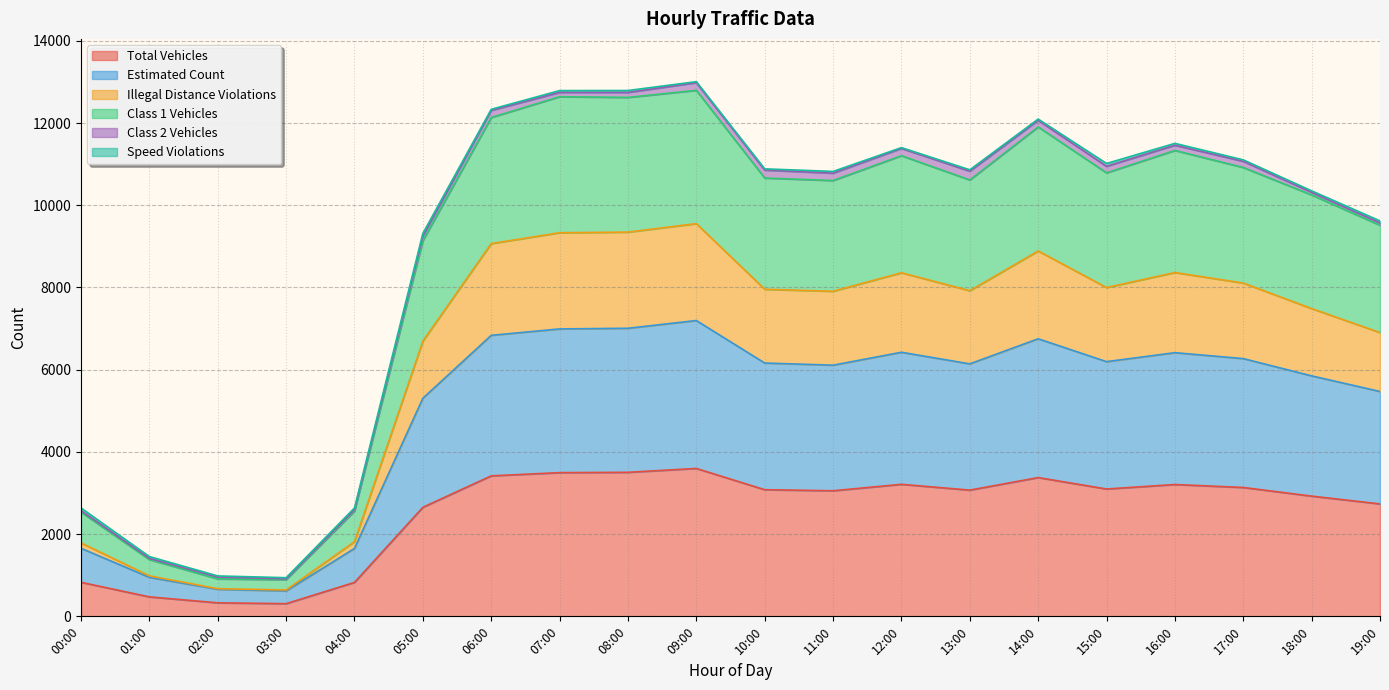

Count the number of categories in the chart.

20